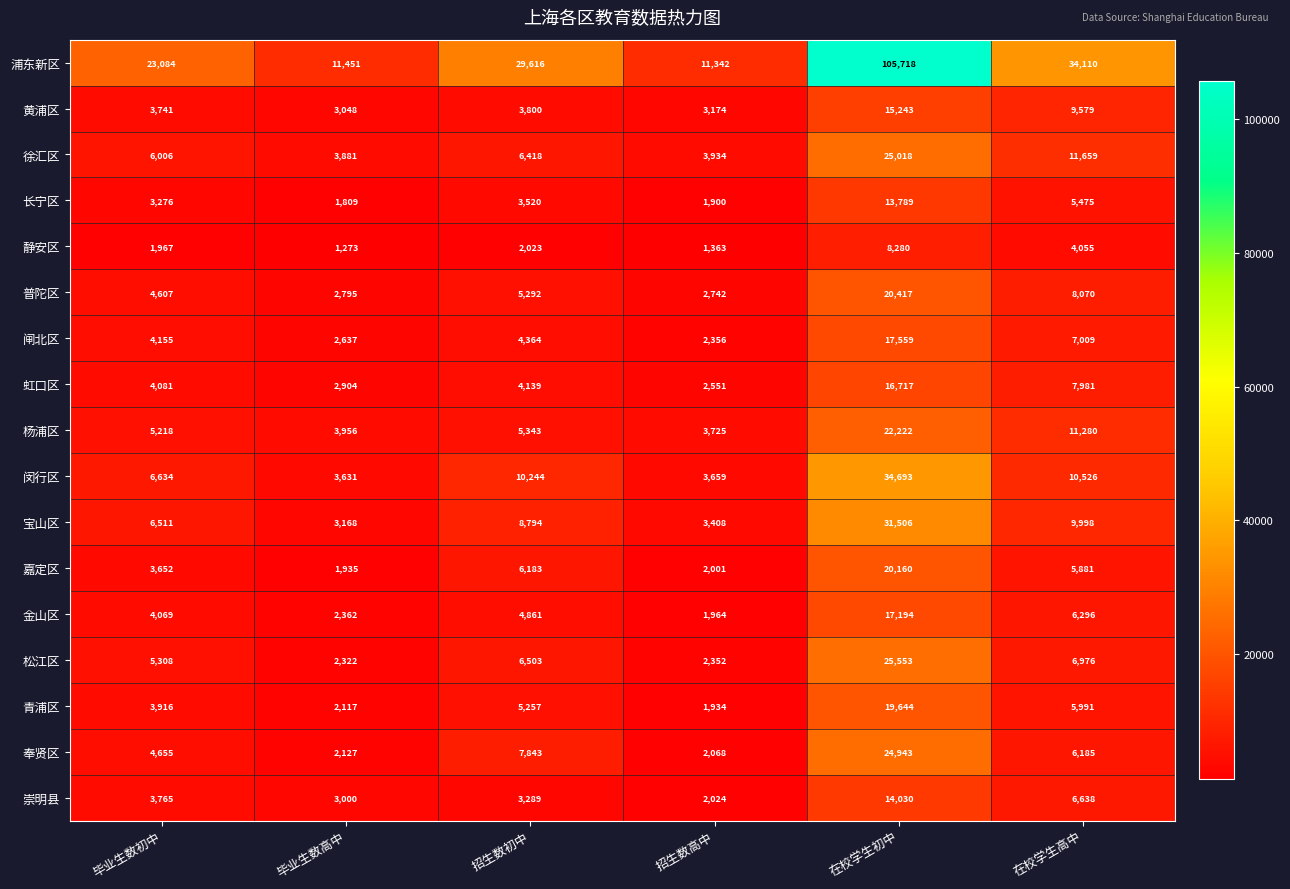

What is the maximum value shown in the chart?

105718